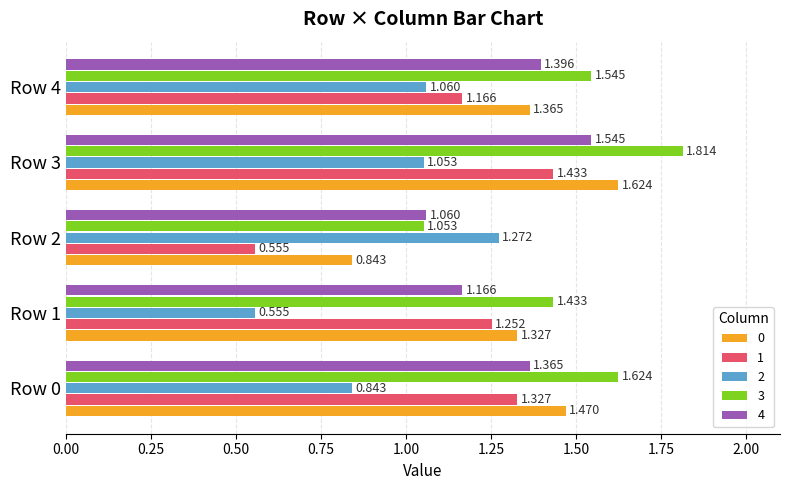

At which label does 2 first exceed 1?

Row 2